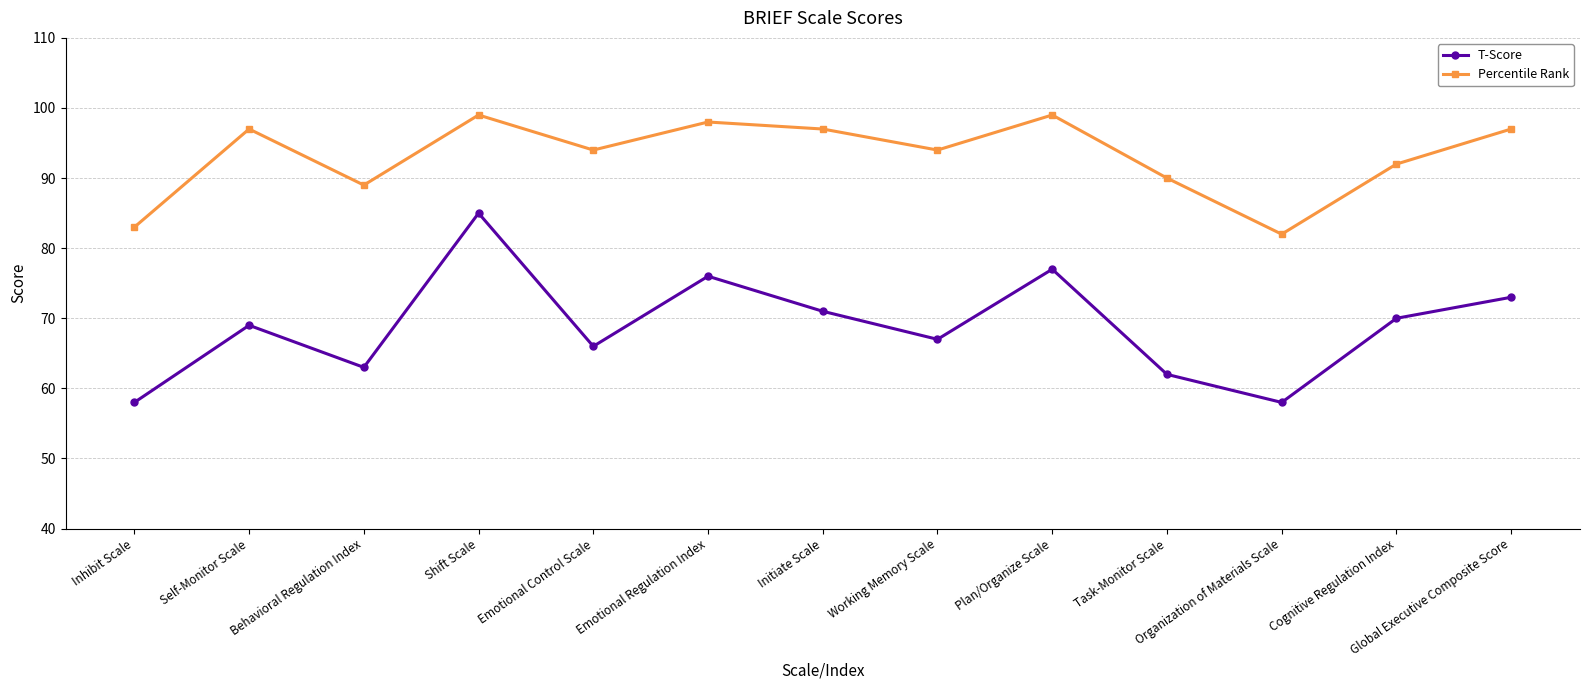

Does the chart display data point markers on the line(s)?

Yes